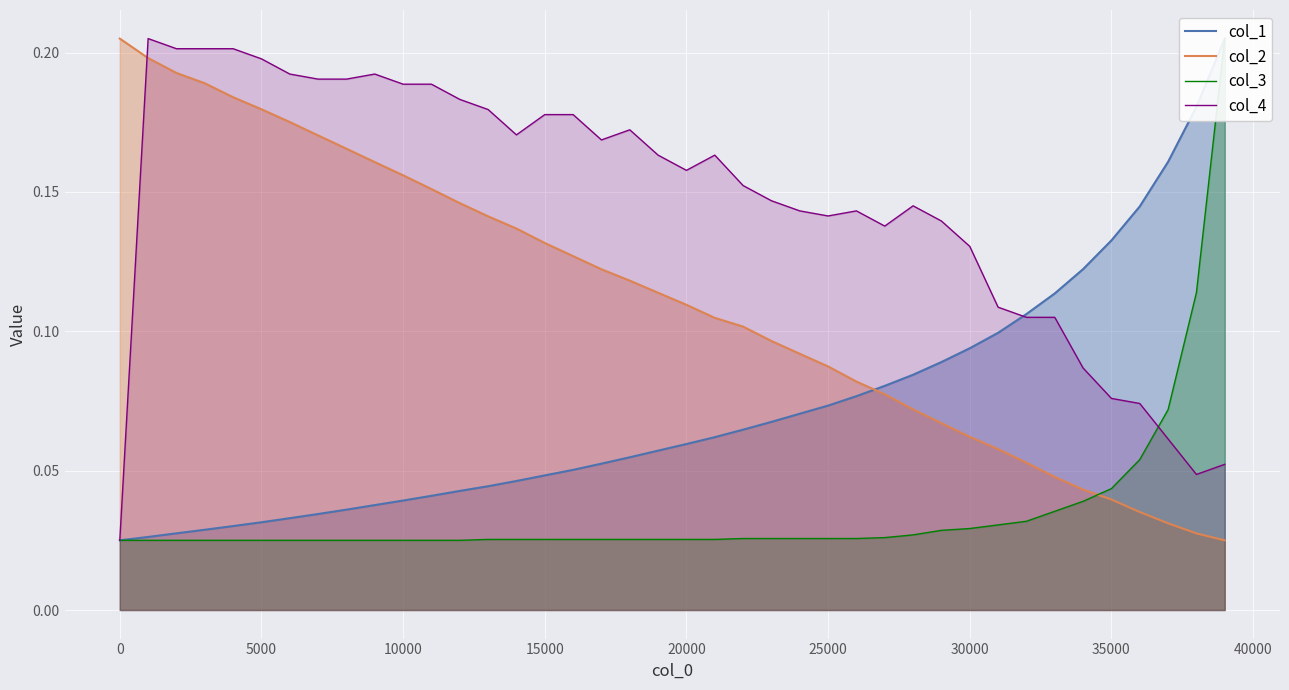

After their last crossing, which series has the higher values: col_2 or col_4?

col_4